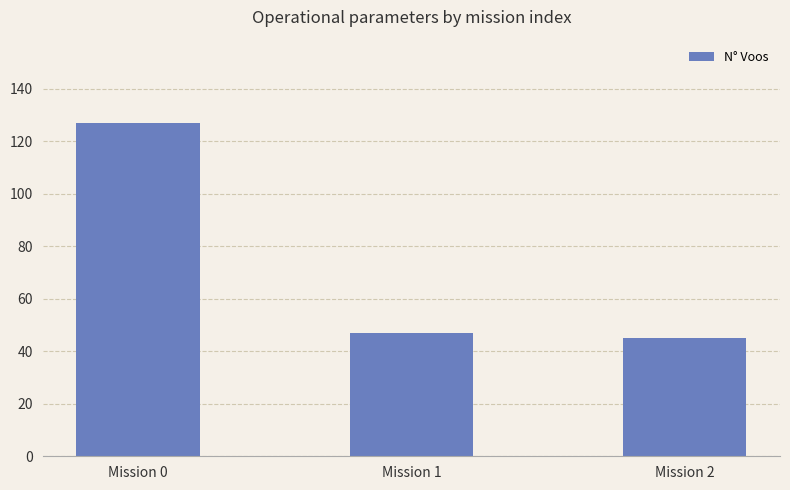

Reading left to right, extract all data points from this chart.

127	47	45